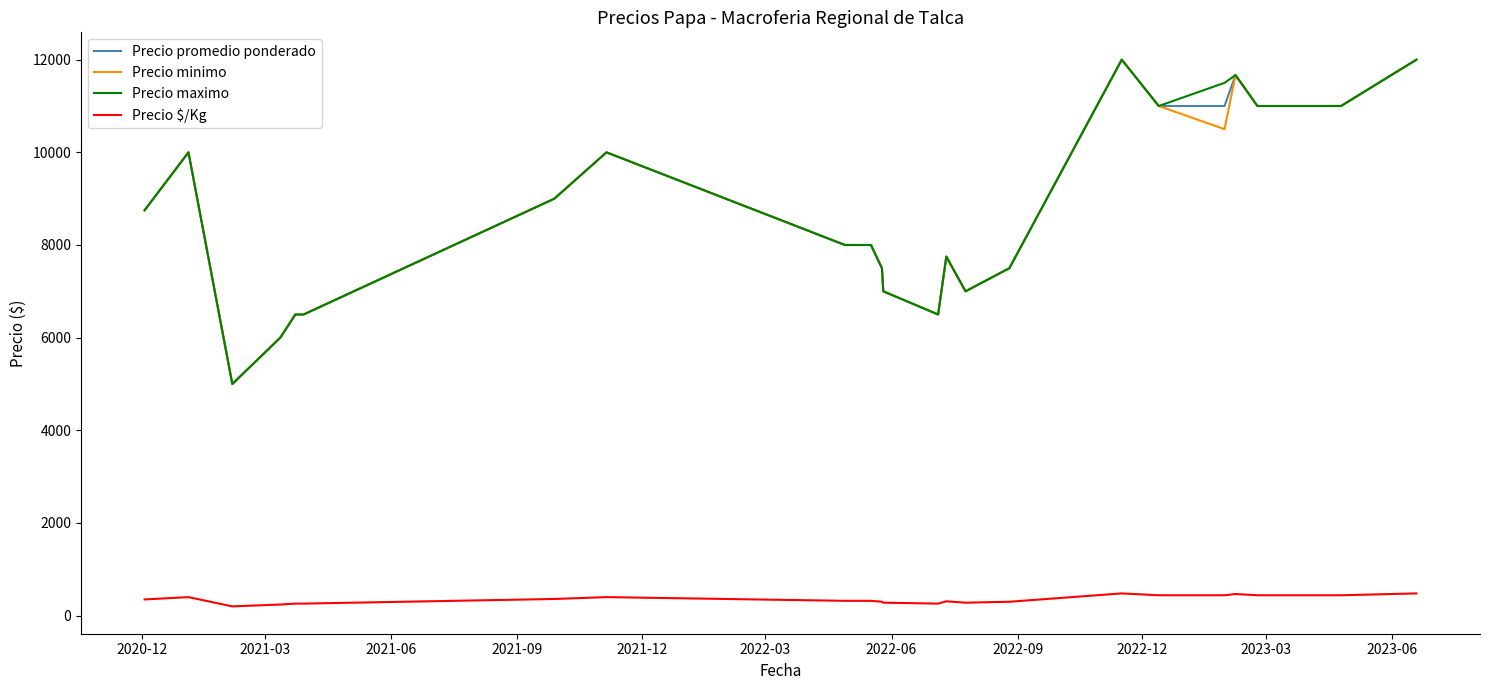

What is the highest value of the Precio $/Kg series?

480.0